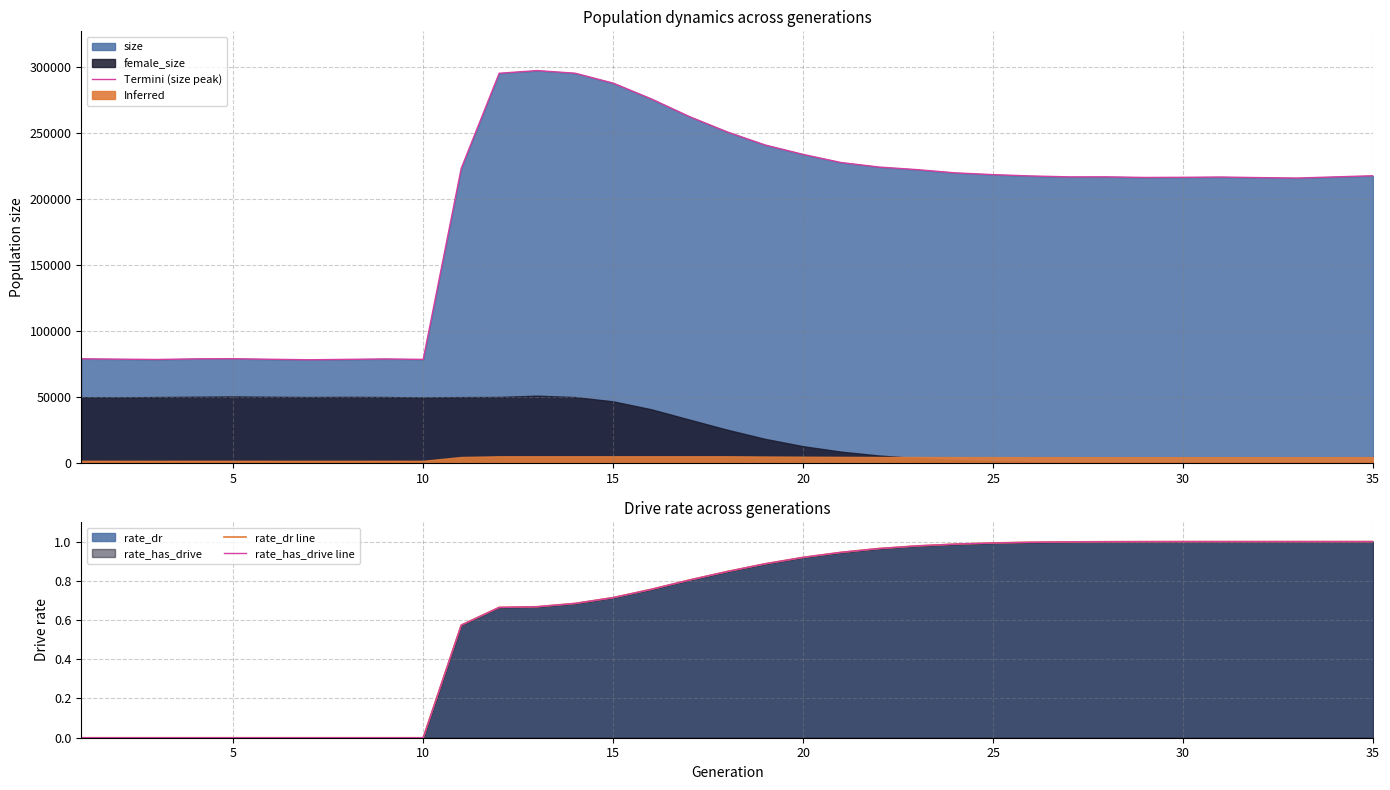

What is the highest value of the Termini (size peak) series?

297238